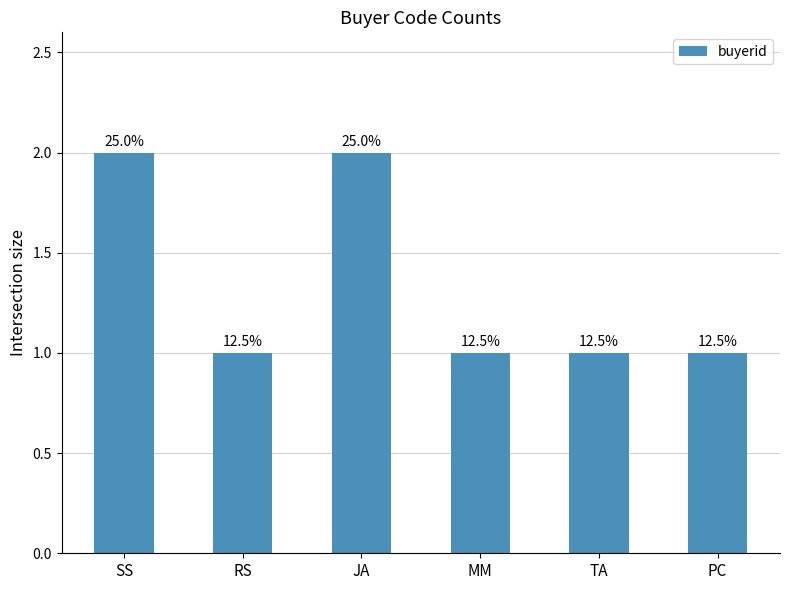

Where is the data nearest to the value 1?

RS